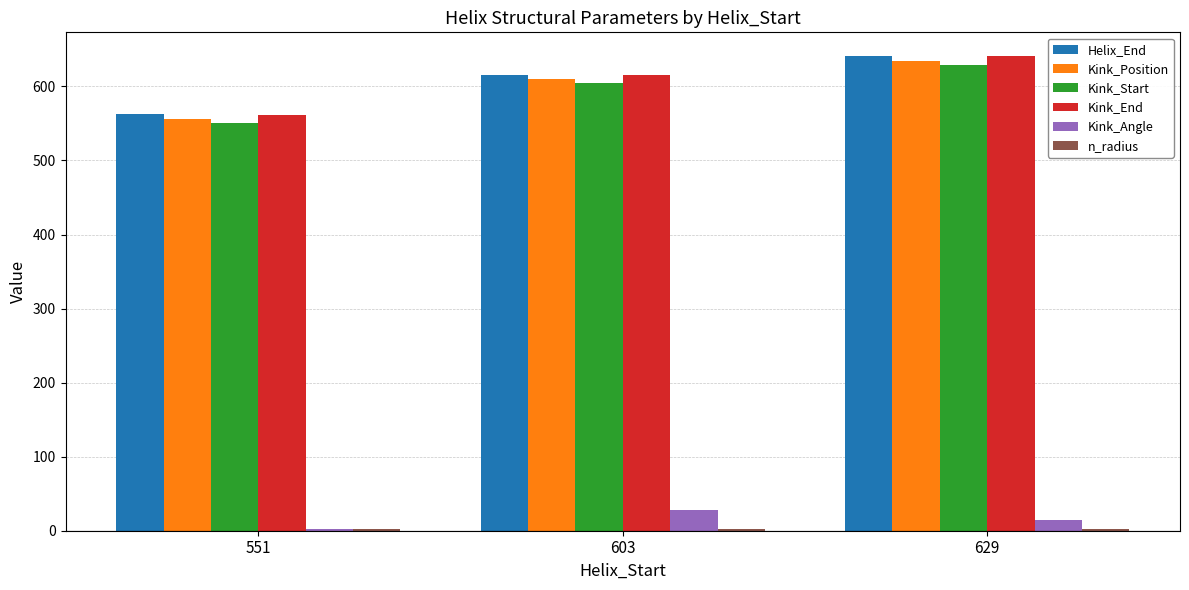

At which label is Kink_Position closest to 595?

603